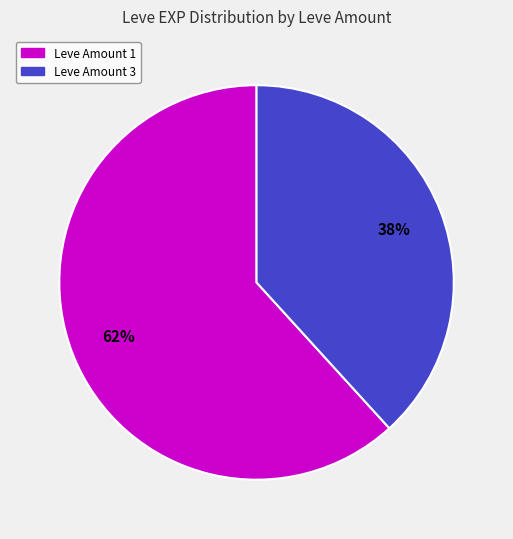

To the nearest percent, what is the difference between the largest and smallest slice percentages?

24%